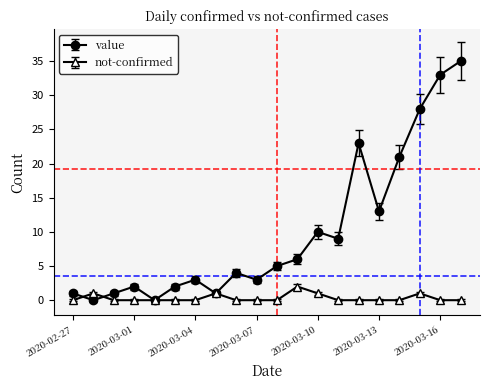

Which series has the largest total across all categories?

value